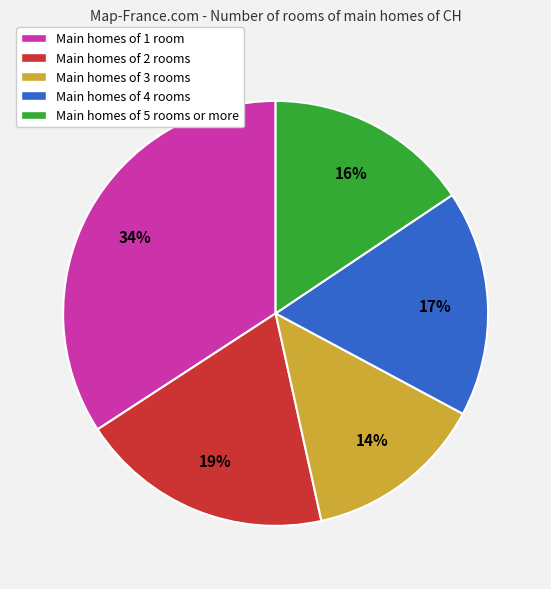

How many slices are in this pie chart?

5